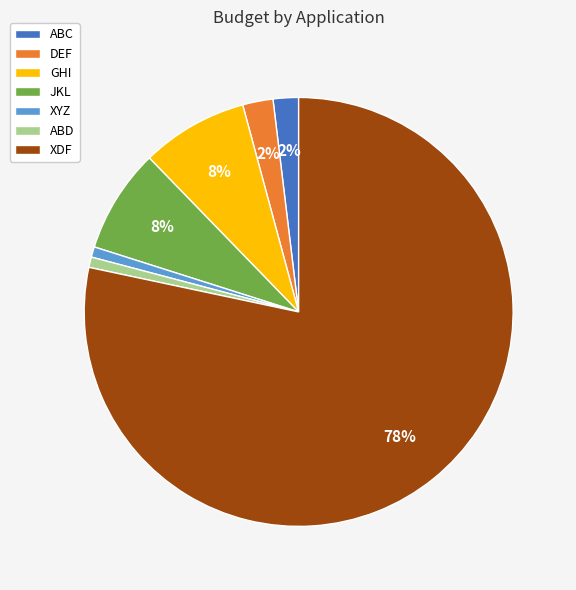

Combined, do ABC and ABD account for over 50%?

No